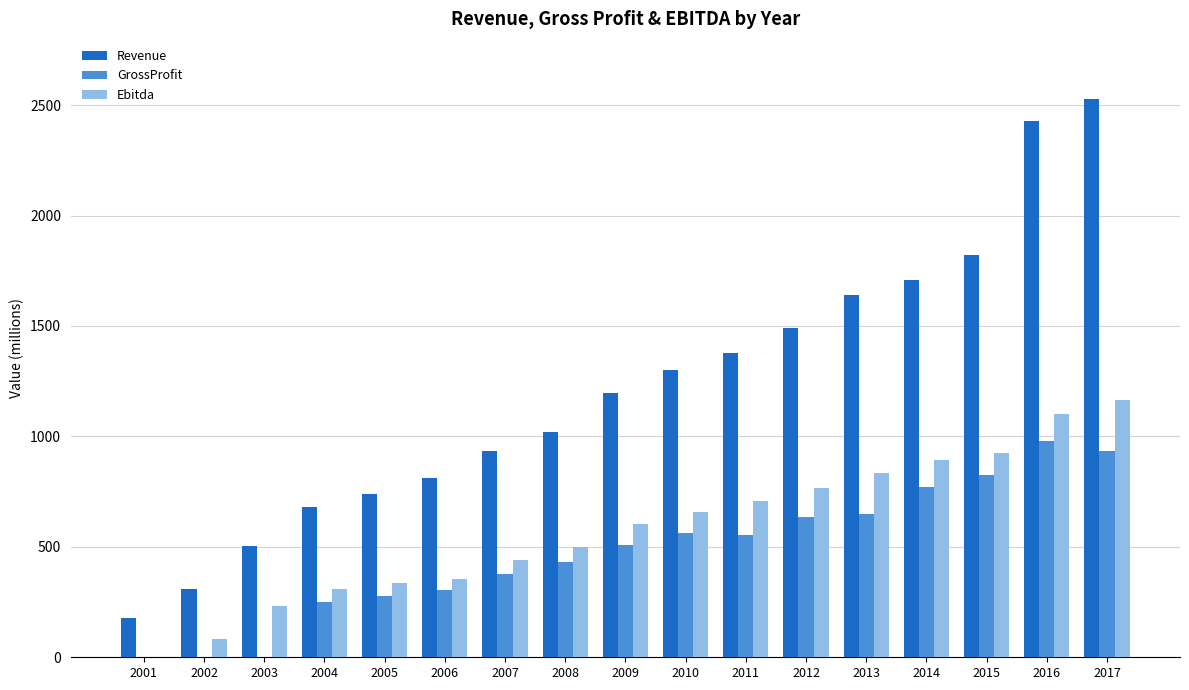

Is the value of GrossProfit at 2002 greater than the value of Revenue at 2006?

No